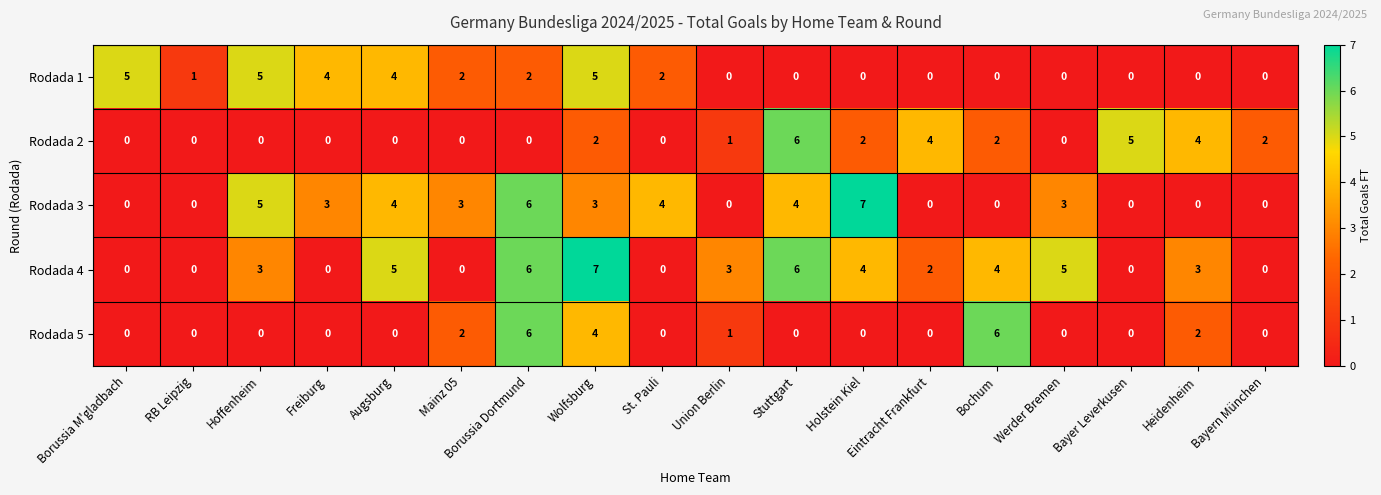

At which category is the sum across all series the highest?

Wolfsburg